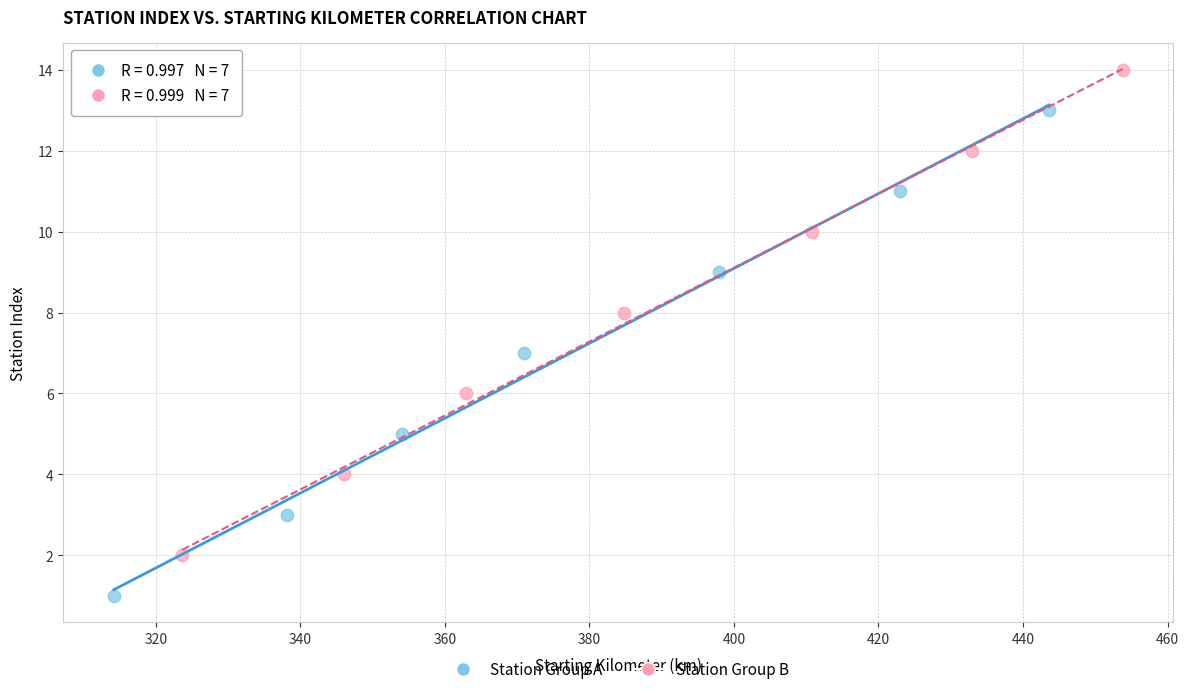

Which series contains the lowest Y value?

Station Group A